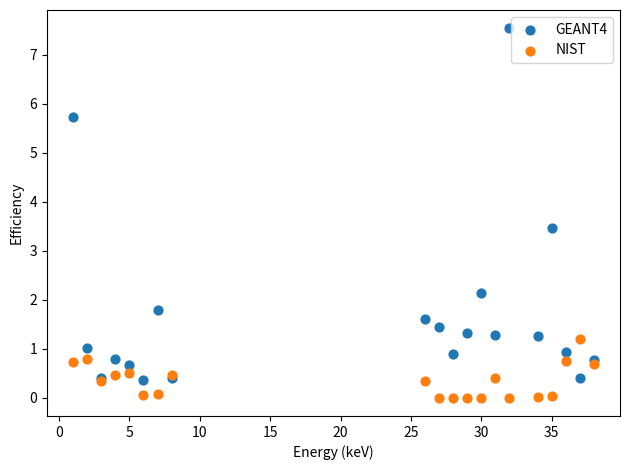

Which series contains the highest Y value?

GEANT4